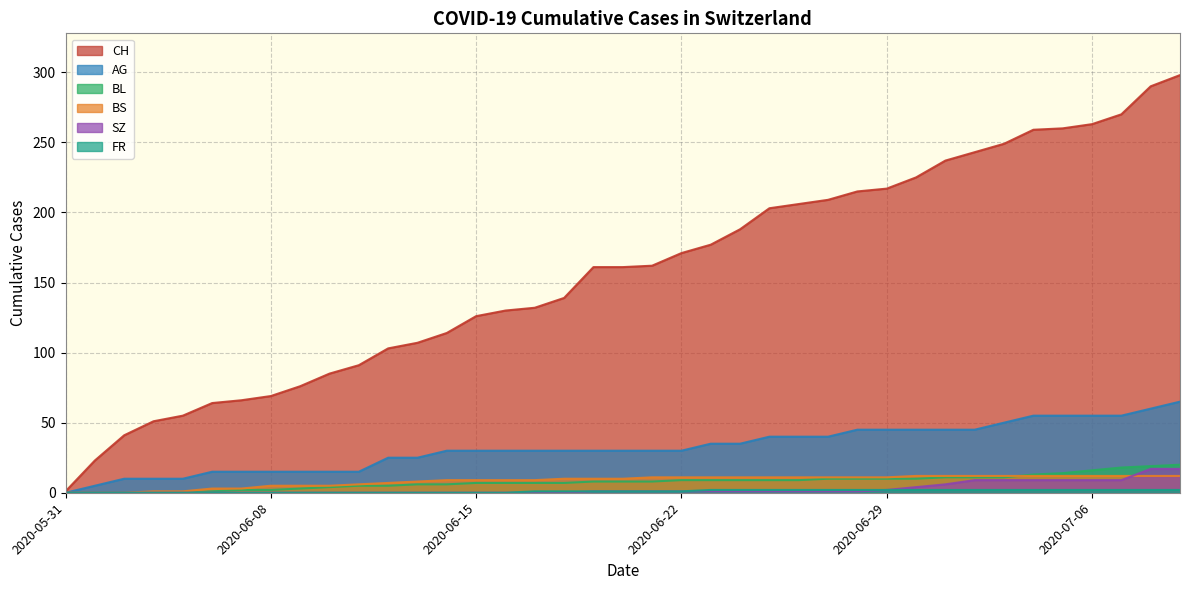

At which category is the sum across all series the highest?

2020-07-09